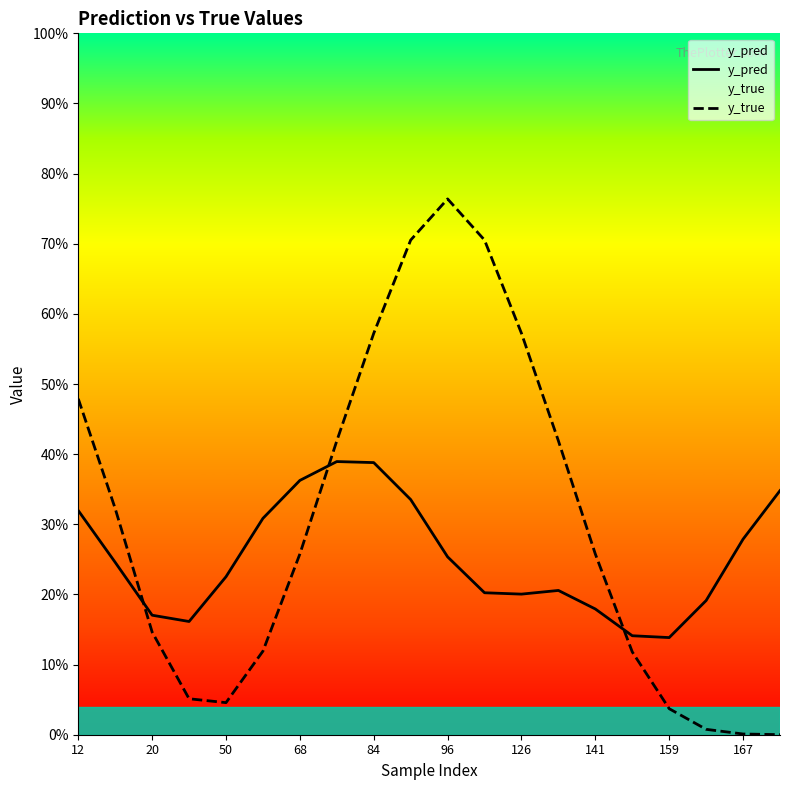

What is the average value of the y_true series?

0.3